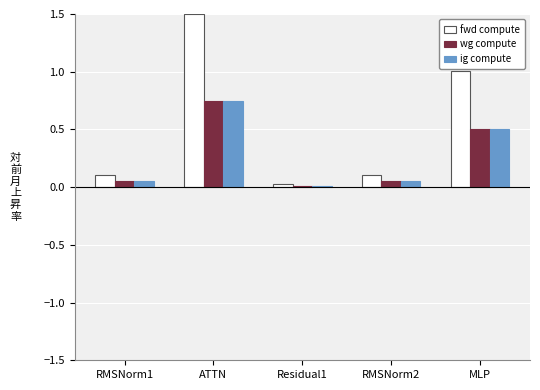

What are all the series names shown in the legend?

fwd compute, wg compute, ig compute